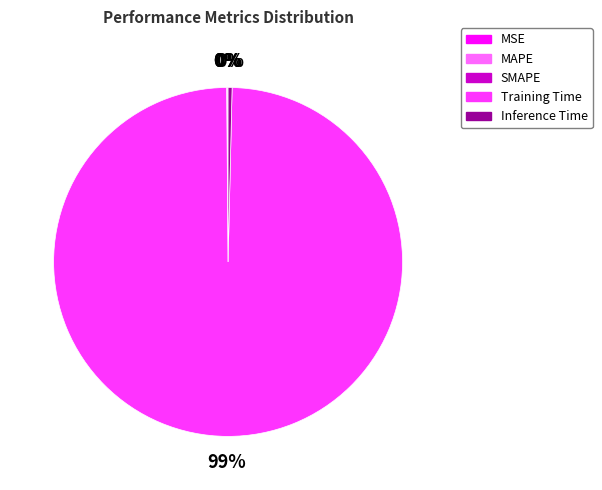

True or false: Training Time accounts for 89% of the total.

False